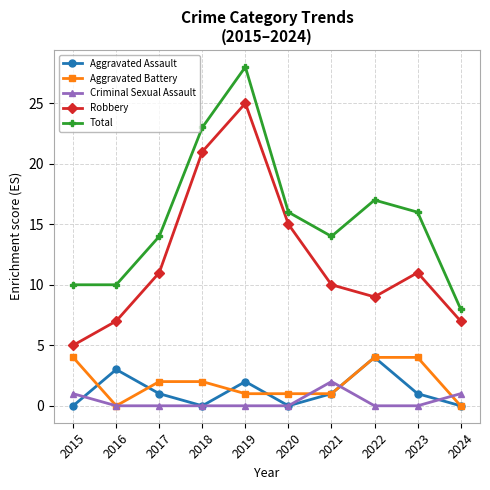

How many Aggravated Assault values are between 0 and 2?

8